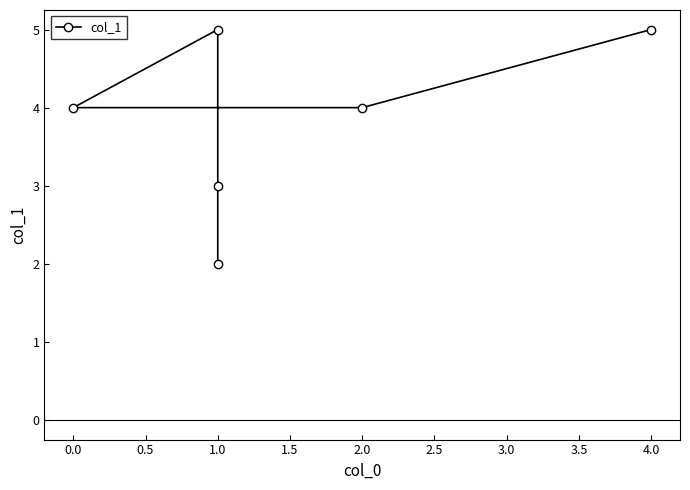

What is the difference between the maximum and second lowest values?

2